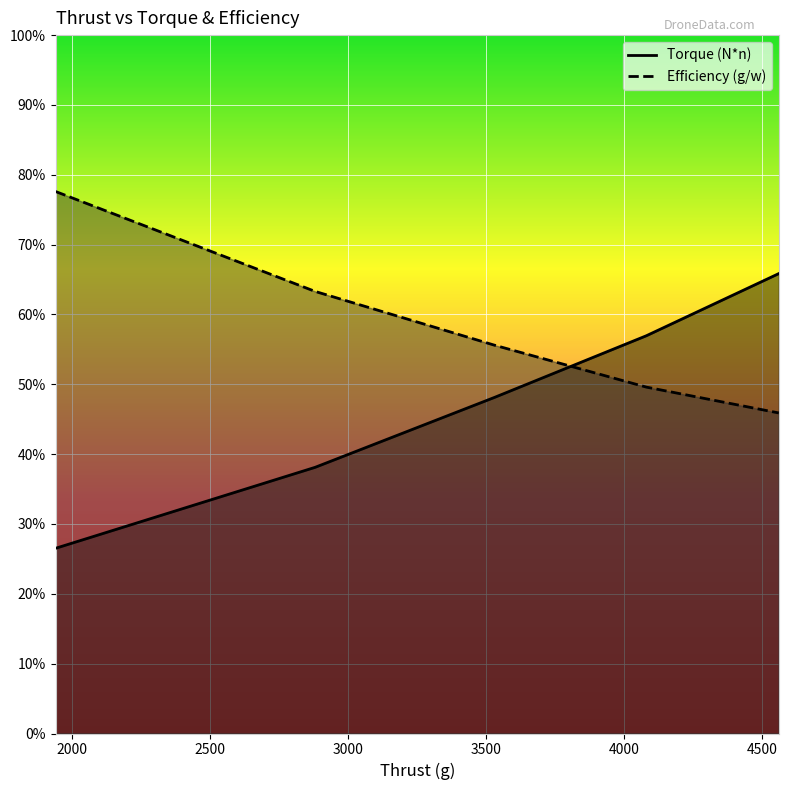

Is it true that Efficiency (g/w) equals 5.0 at 4080?

True